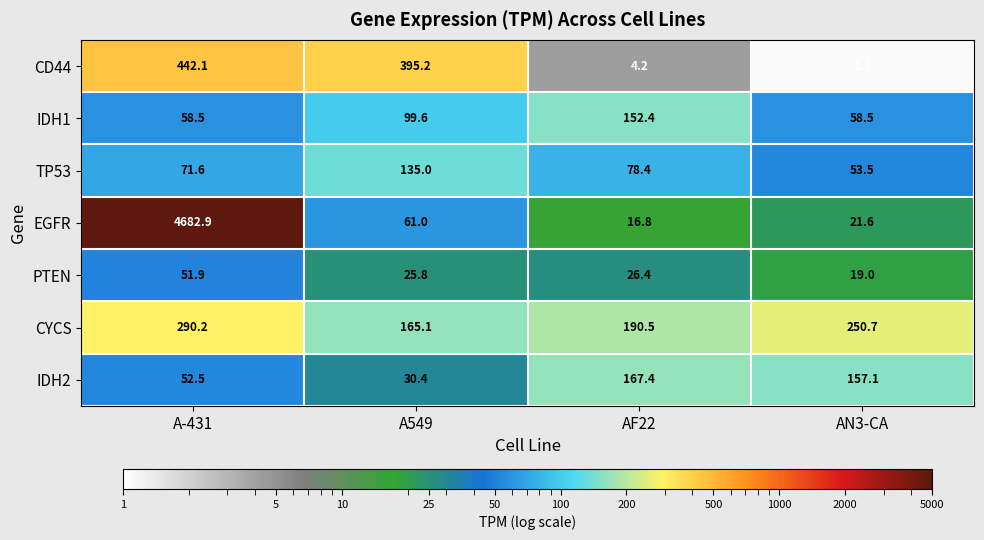

What is the smallest value displayed?

1.1